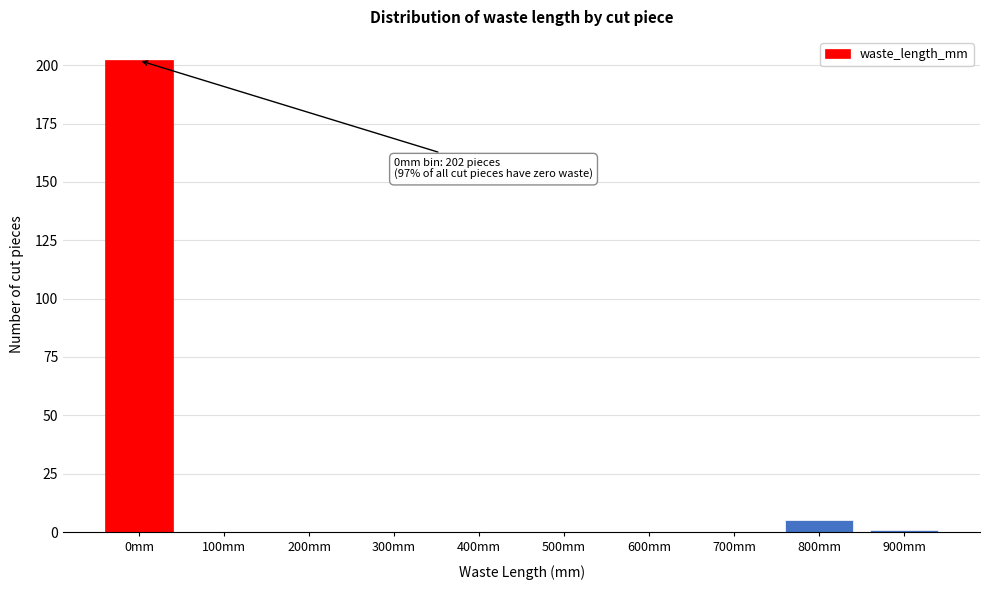

Reading left to right, extract all data points from this chart.

0mm=202	100mm=0	200mm=0	300mm=0	400mm=0	500mm=0	600mm=0	700mm=0	800mm=5	900mm=1